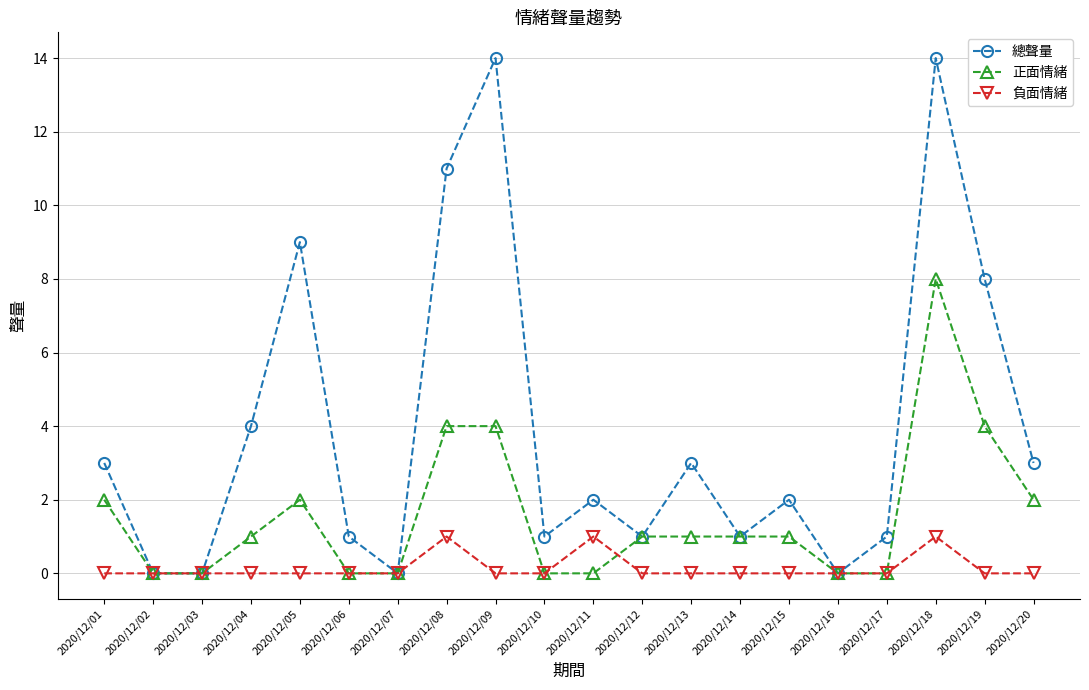

At 2020/12/18, list the series in order from smallest to largest.

負面情緒, 正面情緒, 總聲量